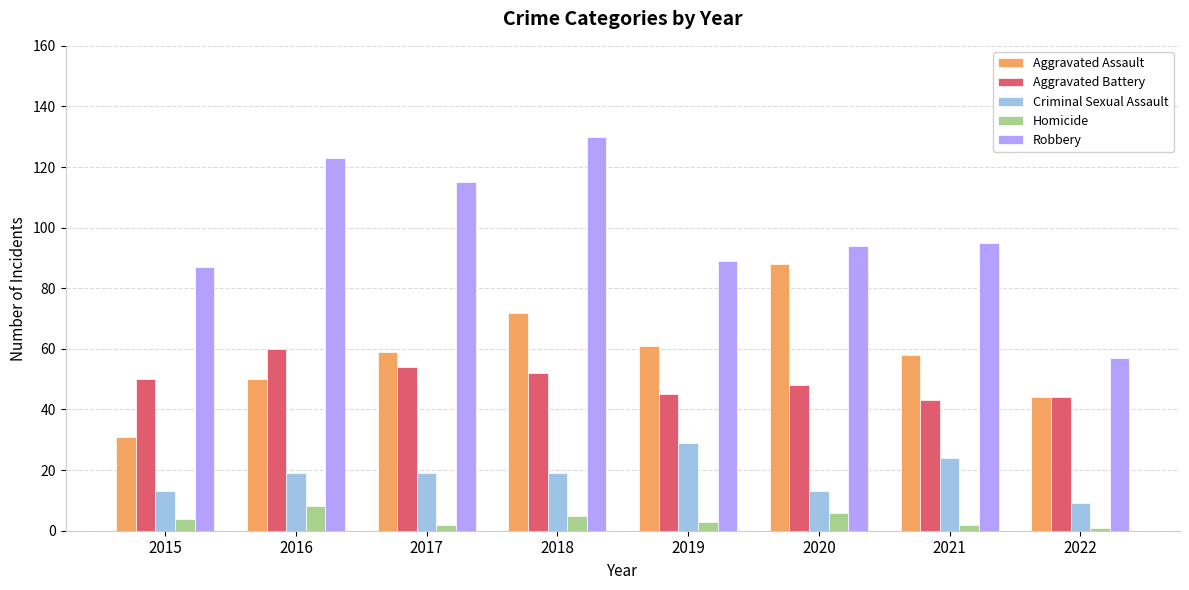

Which label corresponds to the largest value in the chart?

2018